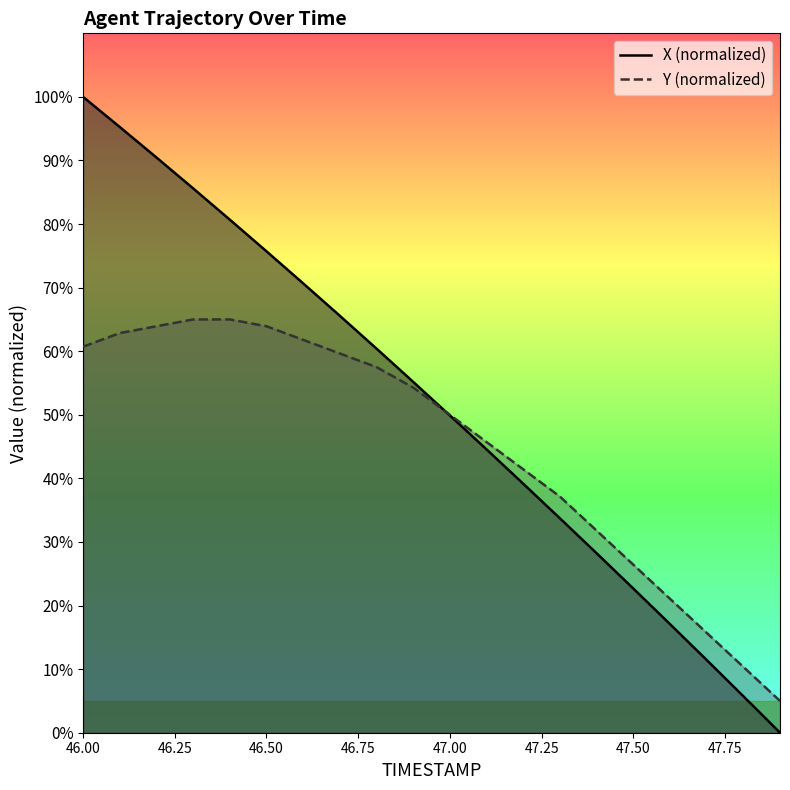

Is the value of X (normalized) at 46.50 greater than the value of Y (normalized) at 47.00?

Yes